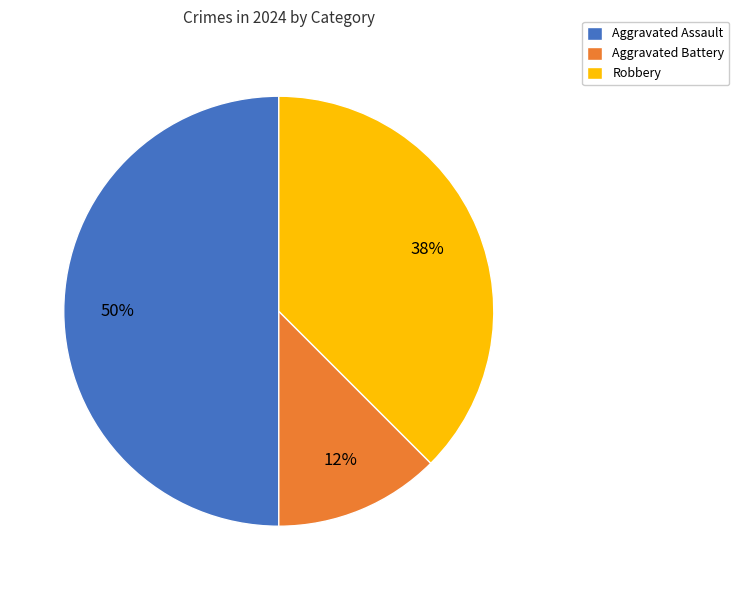

True or false: Aggravated Assault accounts for 50% of the total.

True